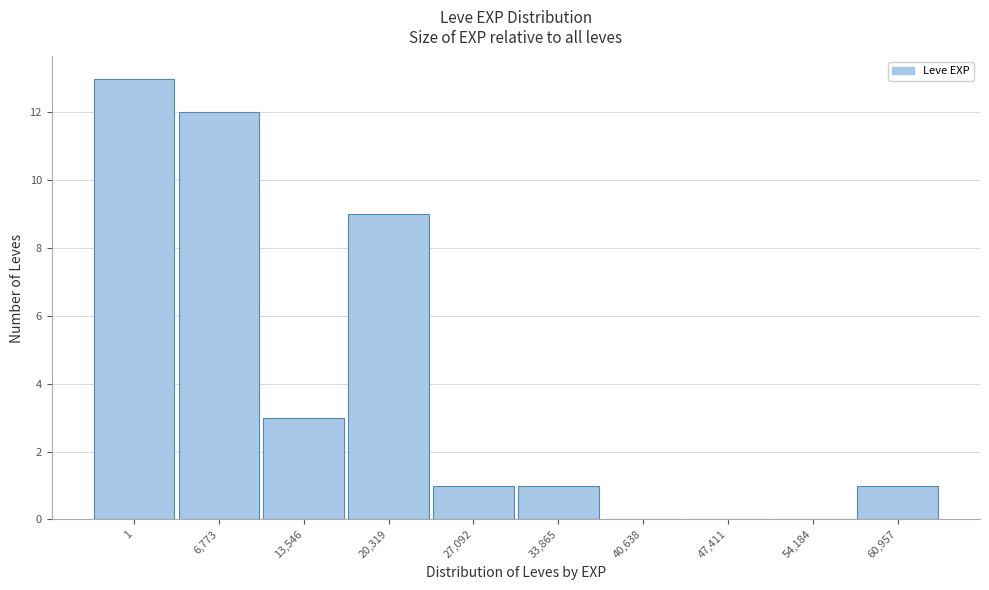

Reading left to right, list all the values displayed in this chart.

1=13	6,773=12	13,546=3	20,319=9	27,092=1	33,865=1	40,638=0	47,411=0	54,184=0	60,957=1